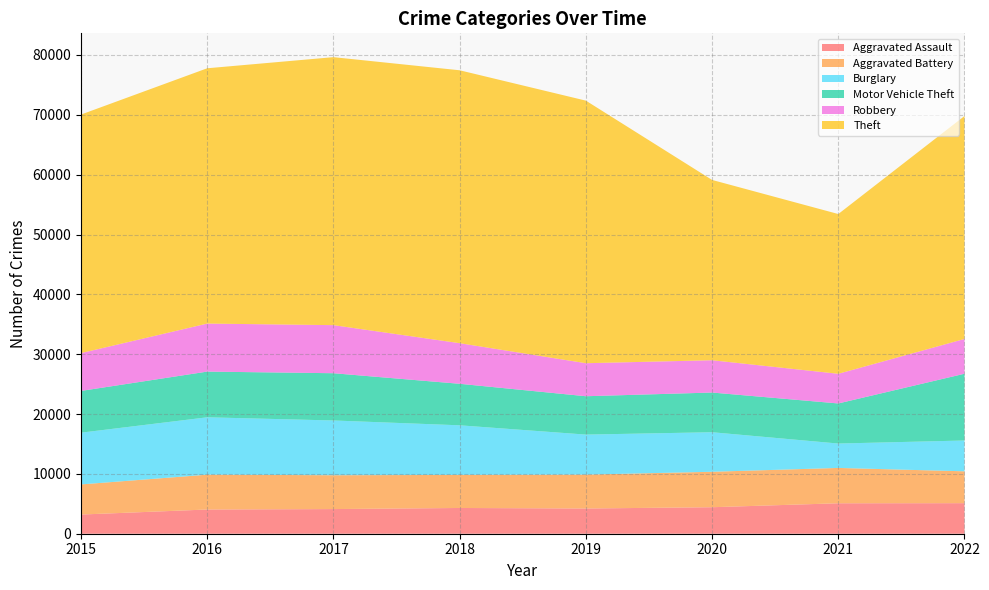

Reading left to right, list all the values displayed in this chart.

Aggravated Assault: 3205	4047	4119	4303	4215	4429	5089	5105
Aggravated Battery: 5034	5820	5656	5524	5660	5925	5906	5324
Burglary: 8646	9589	9150	8291	6690	6607	4076	5150
Motor Vehicle Theft: 6979	7637	7896	6937	6411	6633	6698	11157
Robbery: 6322	8026	8035	6785	5518	5397	4958	5811
Theft: 39863	42663	44782	45606	43880	30130	26697	37258